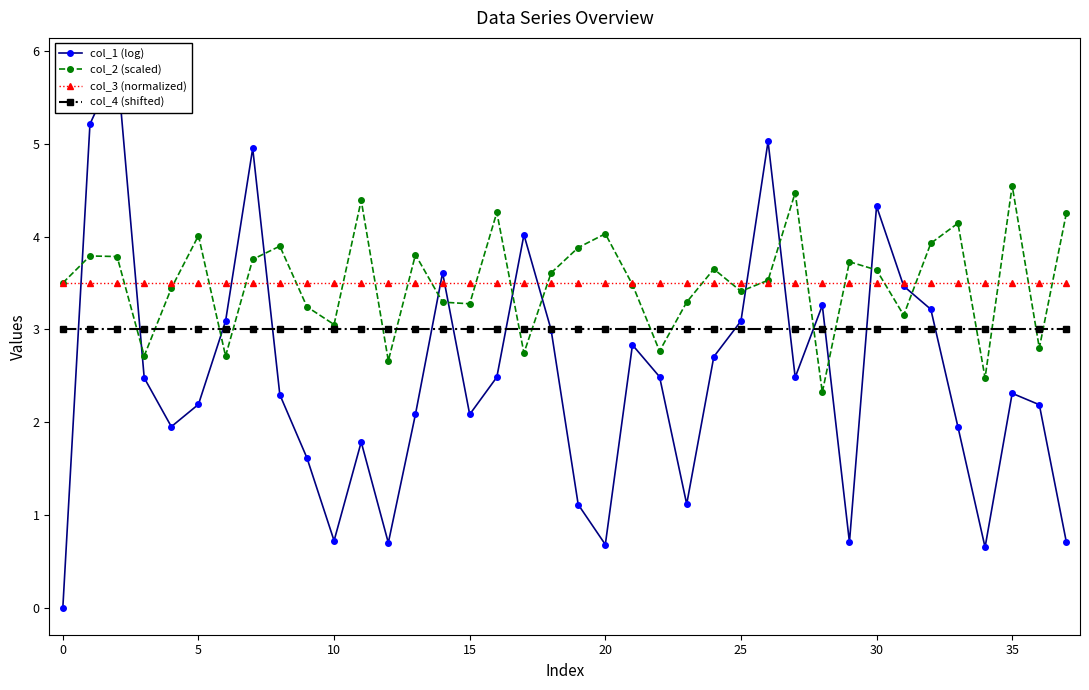

Reading left to right, transcribe all the data shown in this chart.

col_1 (log): 0.0	5.2	5.8	2.5	2.0	2.2	3.1	5.0	2.3	1.6	0.7	1.8	0.7	2.1	3.6	2.1	2.5	4.0	3.0	1.1	0.7	2.8	2.5	1.1	2.7	3.1	5.0	2.5	3.3	0.7	4.3	3.5	3.2	1.9	0.7	2.3	2.2	0.7
col_2 (scaled): 3.5	3.8	3.8	2.7	3.4	4.0	2.7	3.8	3.9	3.2	3.1	4.4	2.7	3.8	3.3	3.3	4.3	2.7	3.6	3.9	4.0	3.5	2.8	3.3	3.6	3.4	3.5	4.5	2.3	3.7	3.6	3.2	3.9	4.1	2.5	4.5	2.8	4.3
col_3 (normalized): 3.5	3.5	3.5	3.5	3.5	3.5	3.5	3.5	3.5	3.5	3.5	3.5	3.5	3.5	3.5	3.5	3.5	3.5	3.5	3.5	3.5	3.5	3.5	3.5	3.5	3.5	3.5	3.5	3.5	3.5	3.5	3.5	3.5	3.5	3.5	3.5	3.5	3.5
col_4 (shifted): 3.0	3.0	3.0	3.0	3.0	3.0	3.0	3.0	3.0	3.0	3.0	3.0	3.0	3.0	3.0	3.0	3.0	3.0	3.0	3.0	3.0	3.0	3.0	3.0	3.0	3.0	3.0	3.0	3.0	3.0	3.0	3.0	3.0	3.0	3.0	3.0	3.0	3.0